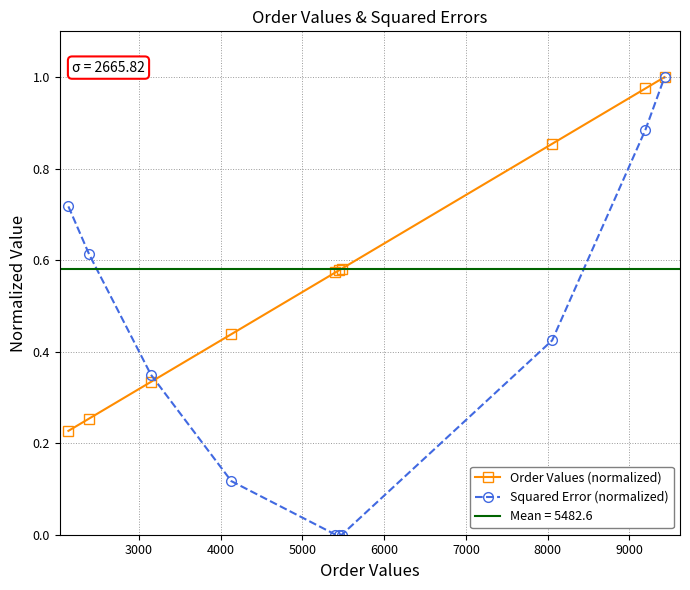

True or false: Squared Error (normalized) has more than 2 points higher than both neighbors.

False